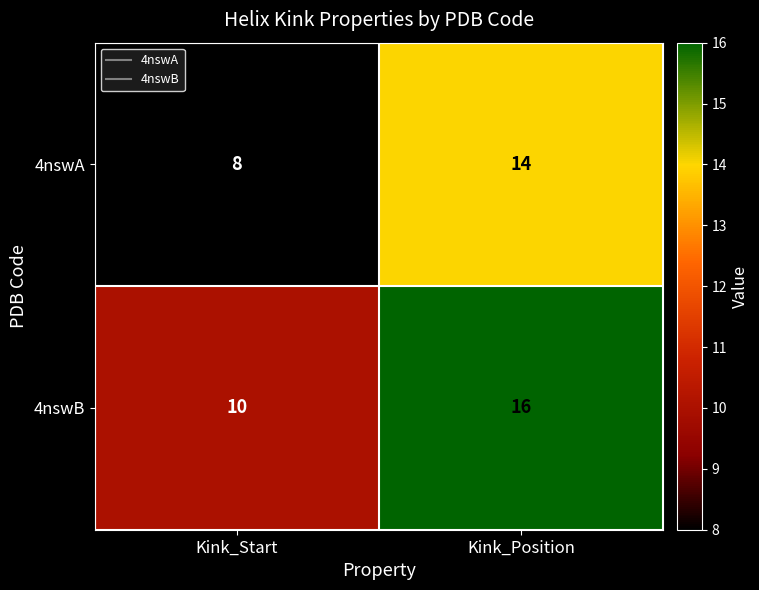

At Kink_Start, list the series in order from largest to smallest.

4nswB, 4nswA